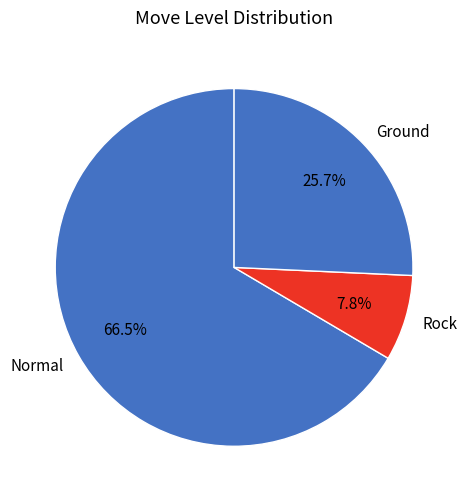

To the nearest percent, what is the average slice percentage?

33%